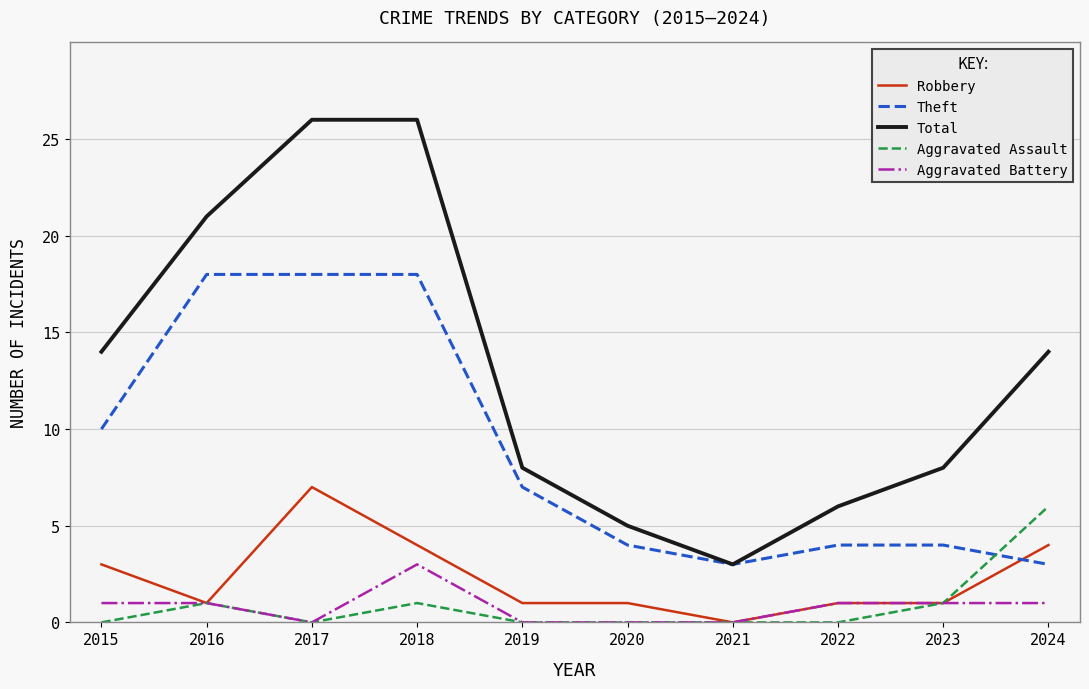

True or false: Theft has a value of 18 at 2016.

True